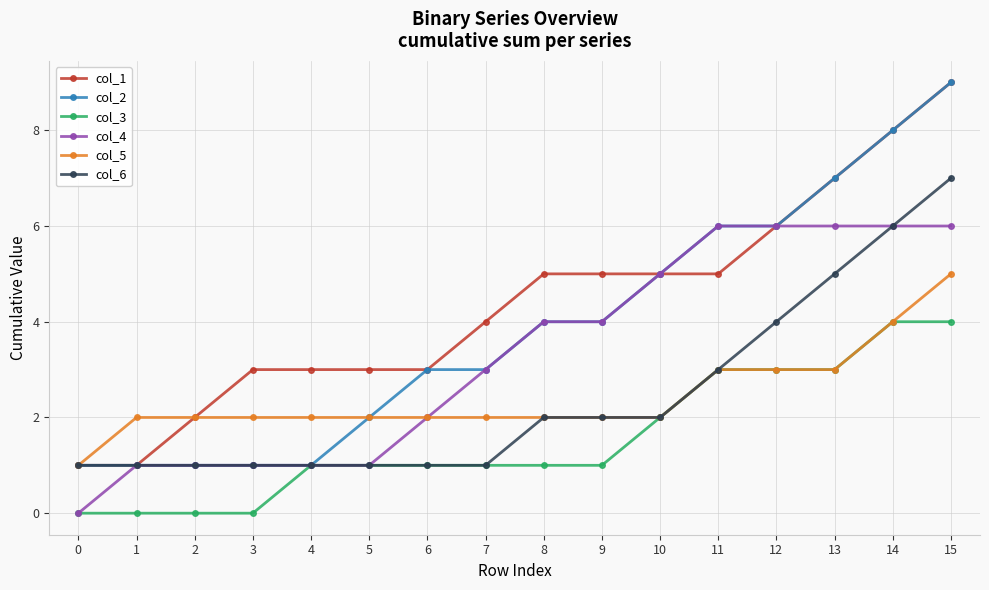

At which category is the sum across all series the highest?

15